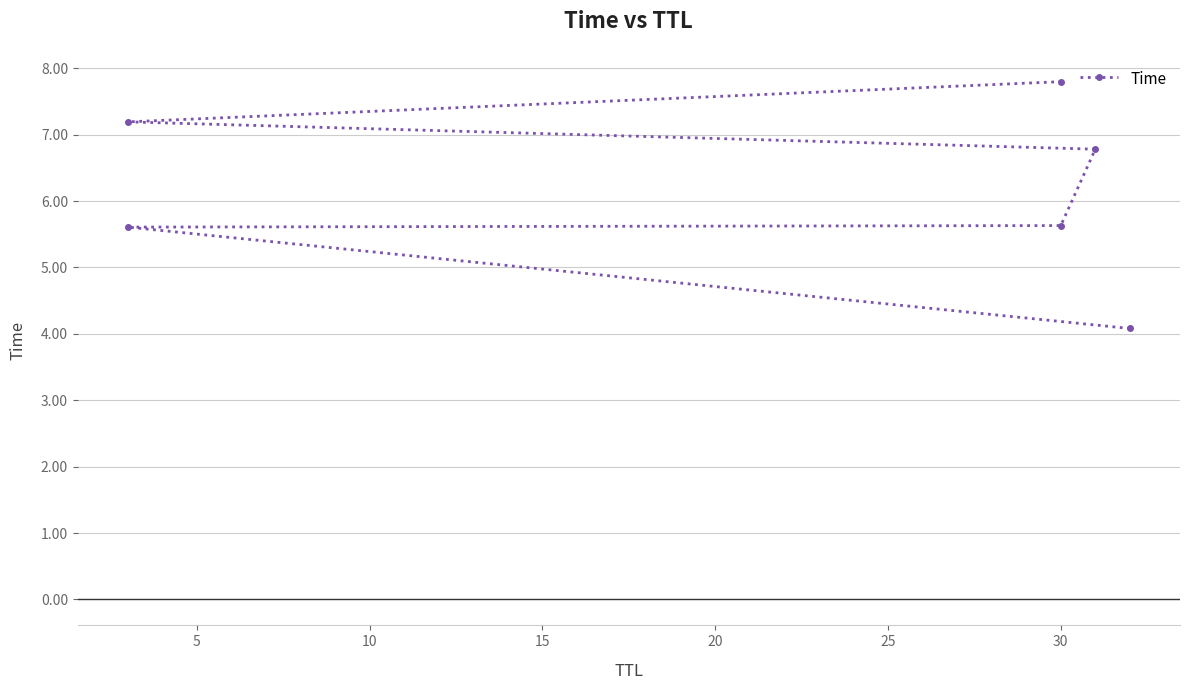

What is the change in value from 20 to 25?

+0.6